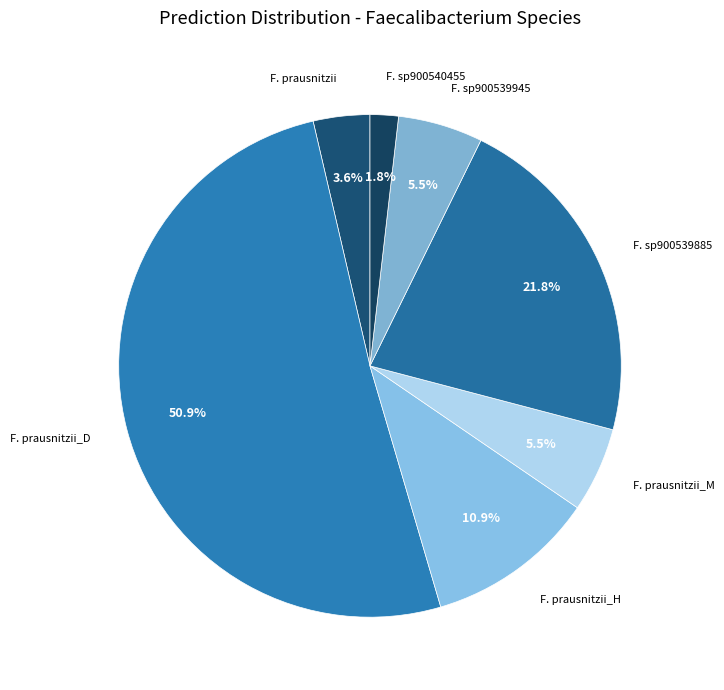

Combined, do F. sp900540455 and F. prausnitzii_D account for over 50%?

Yes